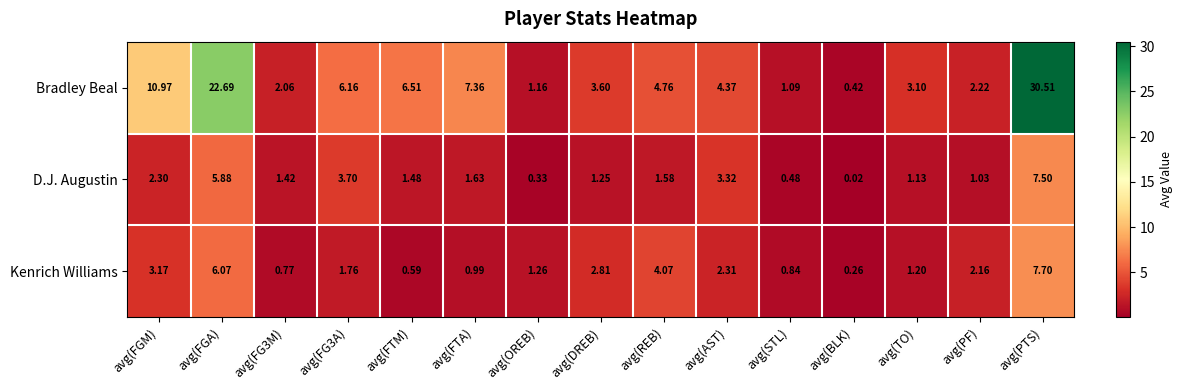

Which category has the lowest value across all series?

avg(BLK)